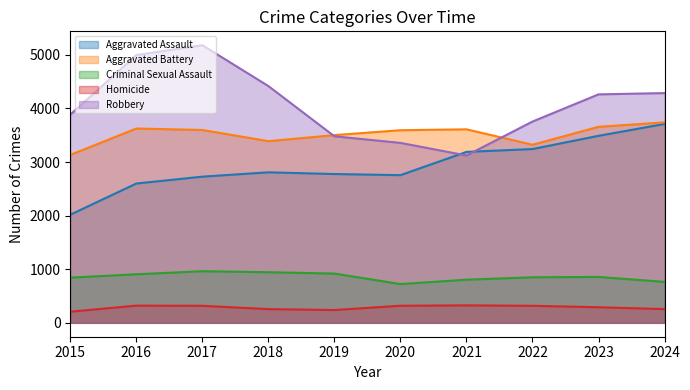

What is the value of the Homicide point at the 9th from the left?

291